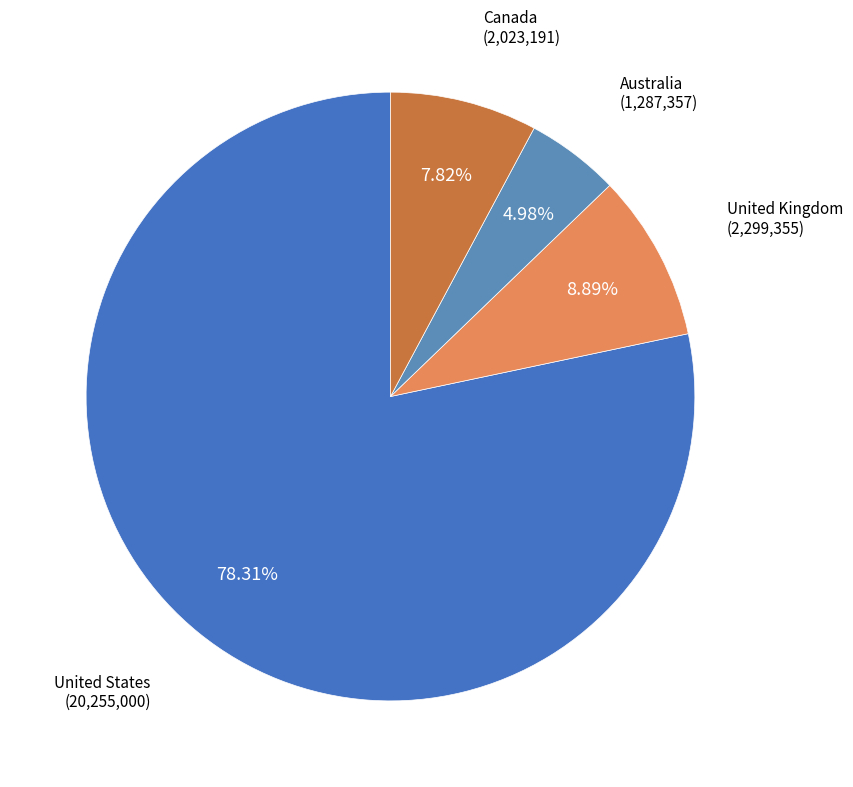

Between Australia and United States, which is larger?

United States